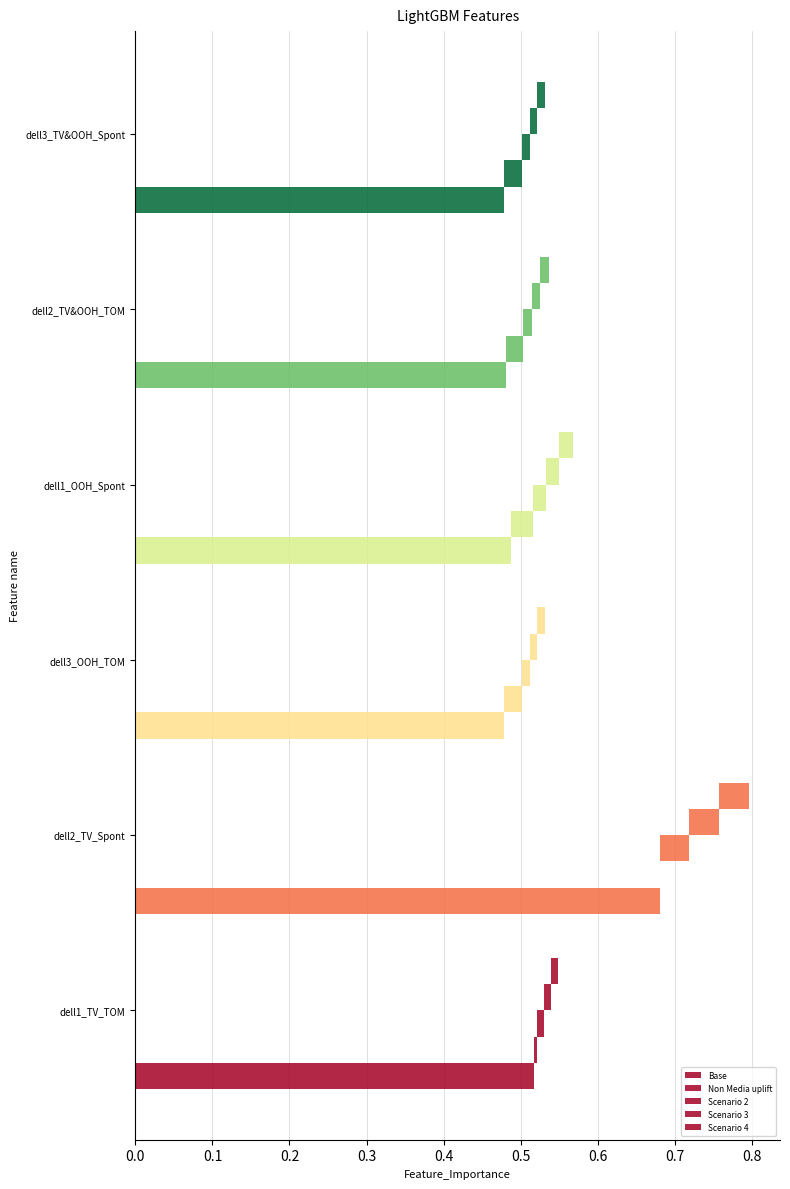

Count the Scenario 4 values in the range 0 to 1.

6